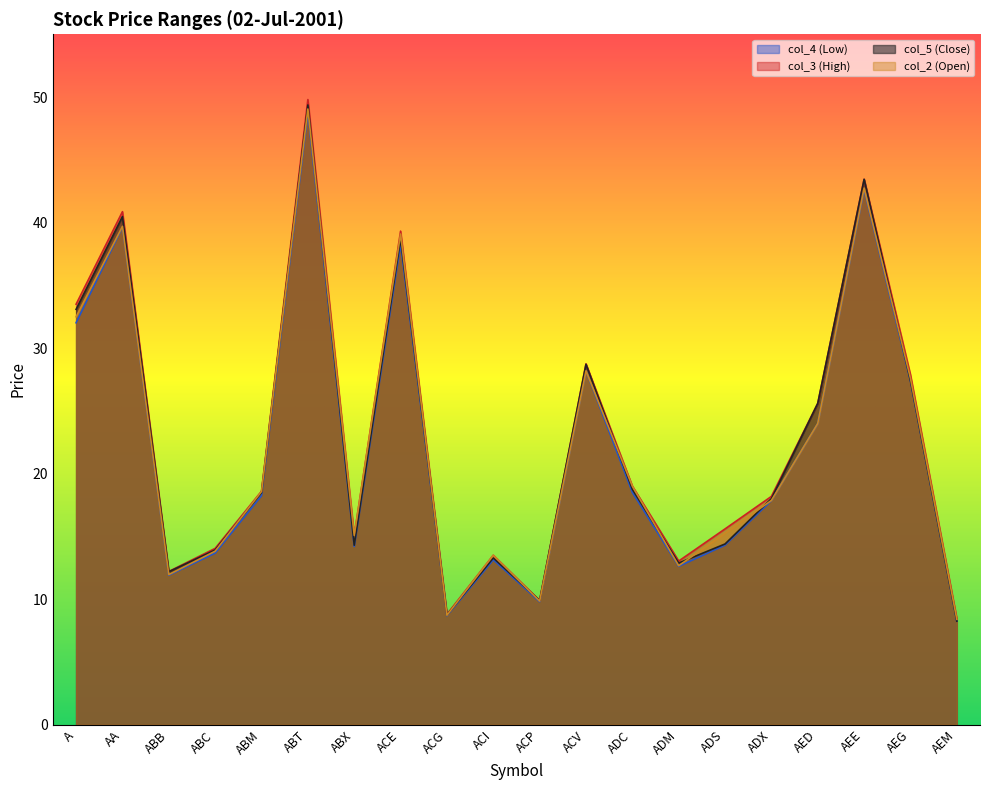

Is it true that col_2 (Open) equals 32.5 at A?

True